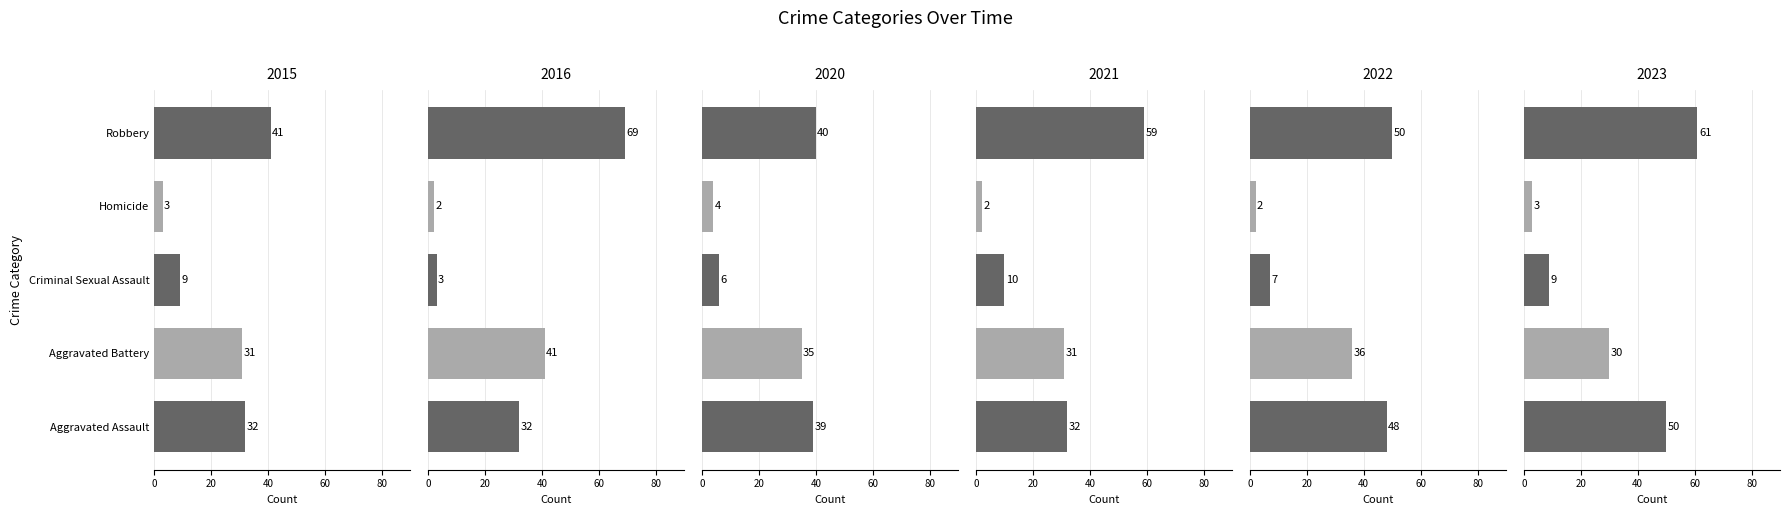

What is the minimum value for Homicide?

2